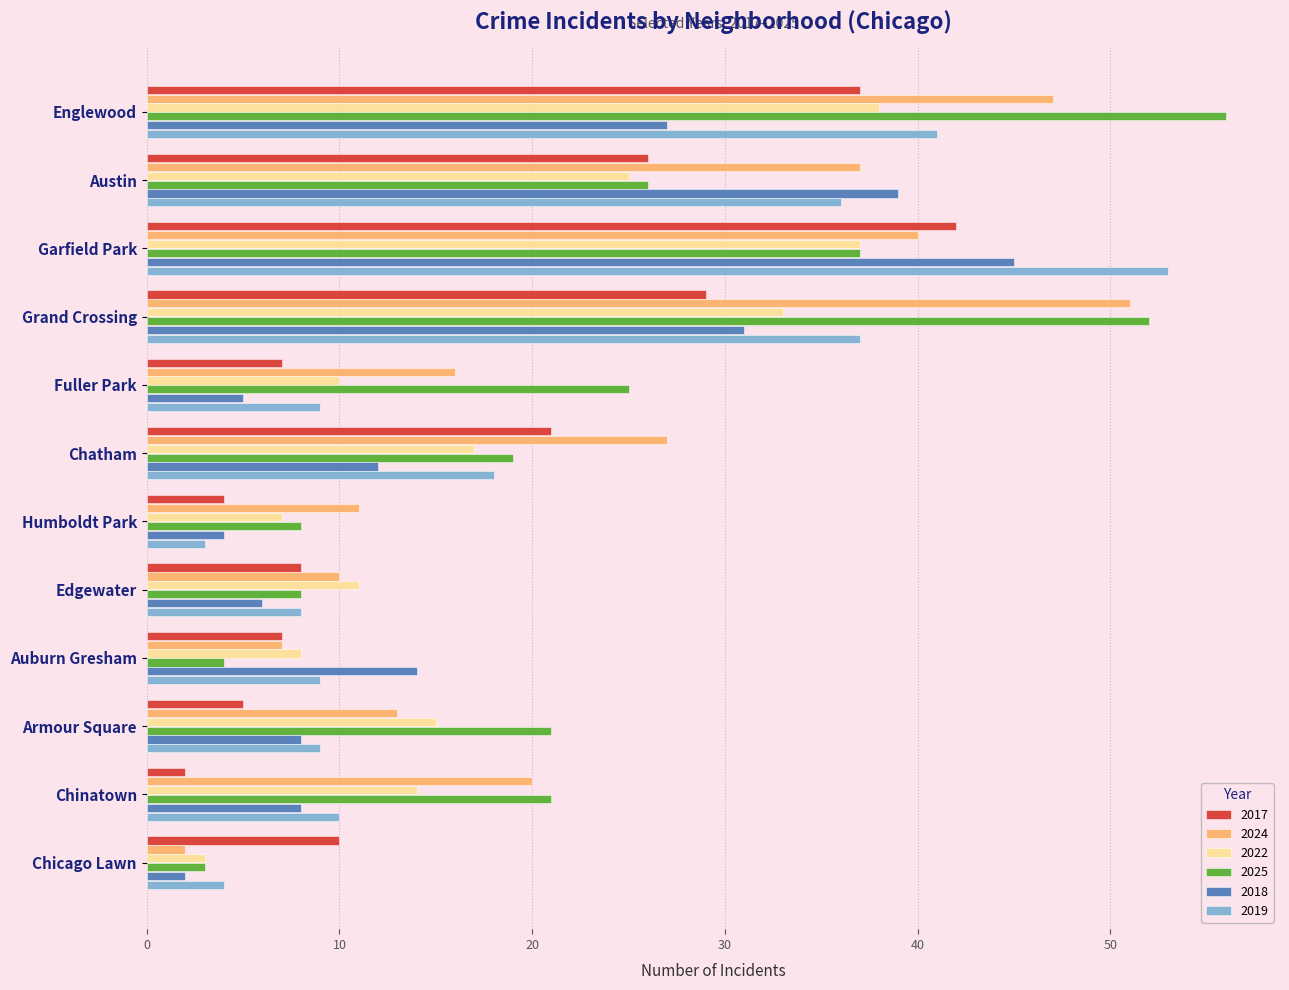

Count the number of data series in this chart.

6